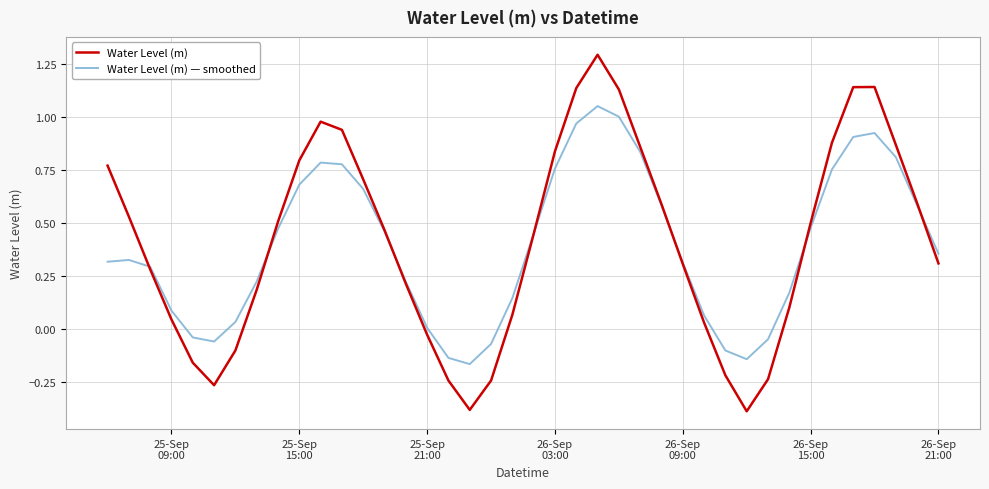

Does the chart have visible grid lines?

Yes